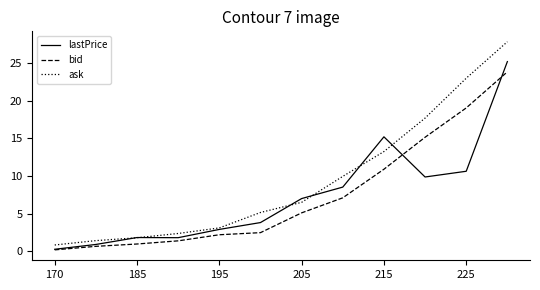

What are all the series names shown in the legend?

lastPrice, bid, ask